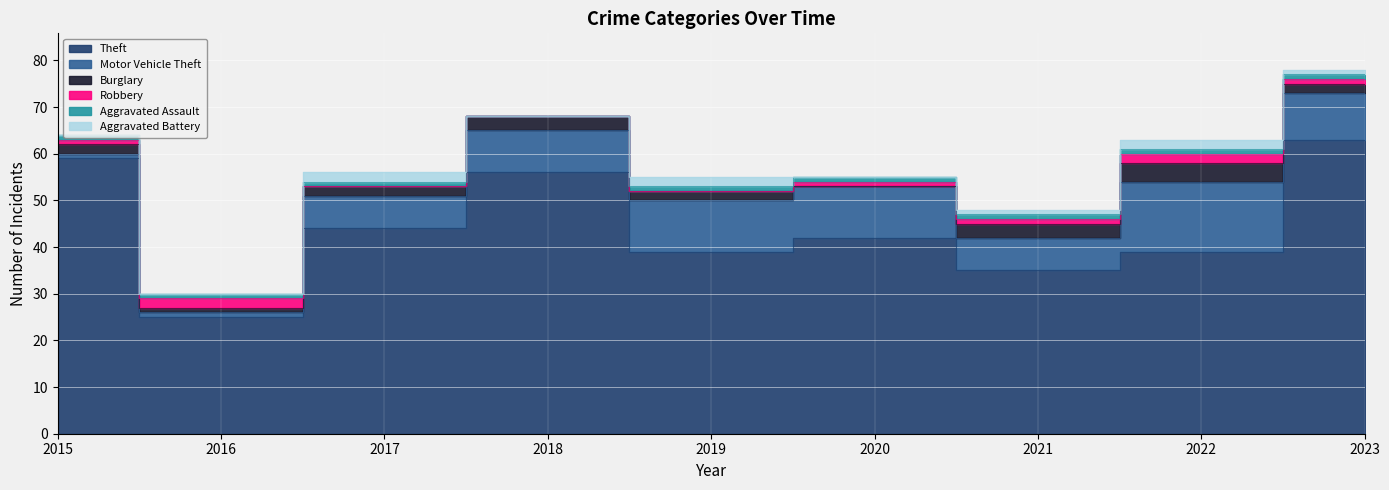

The Theft series shows 78 at 2017. True or false?

False